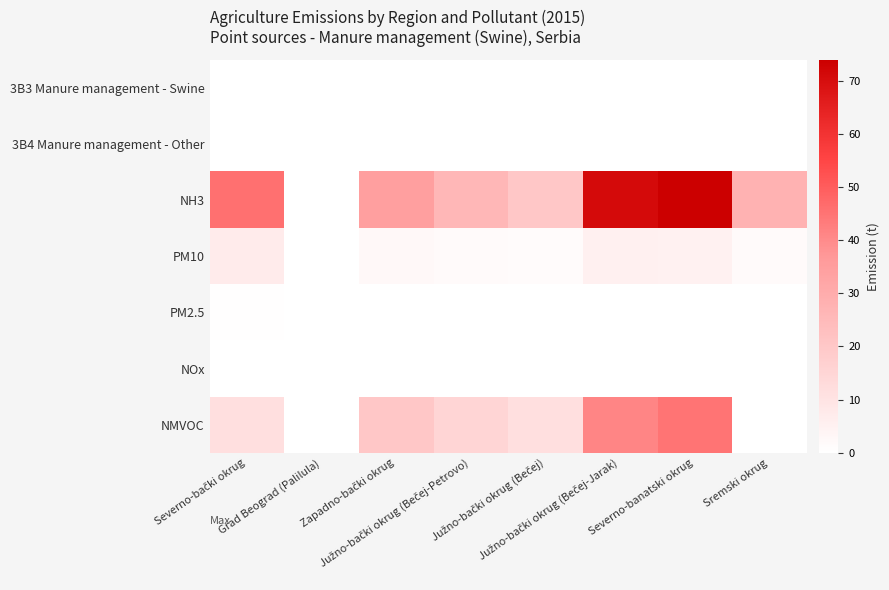

Reading left to right, what are all the values shown in this chart?

3B3 Manure management - Swine: Severno-bački okrug=0.1	Grad Beograd (Palilula)=0.0	Zapadno-bački okrug=0.0	Južno-bački okrug (Bečej-Petrovo)=0.0	Južno-bački okrug (Bečej)=0.0	Južno-bački okrug (Bečej-Jarak)=0.0	Severno-banatski okrug=0.0	Sremski okrug=0.0
3B4 Manure management - Other: Severno-bački okrug=0.0	Grad Beograd (Palilula)=0.0	Zapadno-bački okrug=0.0	Južno-bački okrug (Bečej-Petrovo)=0.0	Južno-bački okrug (Bečej)=0.0	Južno-bački okrug (Bečej-Jarak)=0.0	Severno-banatski okrug=0.0	Sremski okrug=0.0
NH3: Severno-bački okrug=45.9	Grad Beograd (Palilula)=0.0	Zapadno-bački okrug=34.5	Južno-bački okrug (Bečej-Petrovo)=25.8	Južno-bački okrug (Bečej)=20.1	Južno-bački okrug (Bečej-Jarak)=70.8	Severno-banatski okrug=73.9	Sremski okrug=28.0
PM10: Severno-bački okrug=7.1	Grad Beograd (Palilula)=0.0	Zapadno-bački okrug=2.5	Južno-bački okrug (Bečej-Petrovo)=1.9	Južno-bački okrug (Bečej)=1.5	Južno-bački okrug (Bečej-Jarak)=5.3	Severno-banatski okrug=4.9	Sremski okrug=1.9
PM2.5: Severno-bački okrug=0.4	Grad Beograd (Palilula)=0.0	Zapadno-bački okrug=0.1	Južno-bački okrug (Bečej-Petrovo)=0.1	Južno-bački okrug (Bečej)=0.1	Južno-bački okrug (Bečej-Jarak)=0.3	Severno-banatski okrug=0.3	Sremski okrug=0.1
NOx: Severno-bački okrug=0.1	Grad Beograd (Palilula)=0.0	Zapadno-bački okrug=0.0	Južno-bački okrug (Bečej-Petrovo)=0.0	Južno-bački okrug (Bečej)=0.0	Južno-bački okrug (Bečej-Jarak)=0.0	Severno-banatski okrug=0.0	Sremski okrug=0.0
NMVOC: Severno-bački okrug=11.4	Grad Beograd (Palilula)=0.0	Zapadno-bački okrug=20.2	Južno-bački okrug (Bečej-Petrovo)=15.0	Južno-bački okrug (Bečej)=11.7	Južno-bački okrug (Bečej-Jarak)=41.2	Severno-banatski okrug=45.0	Sremski okrug=0.0